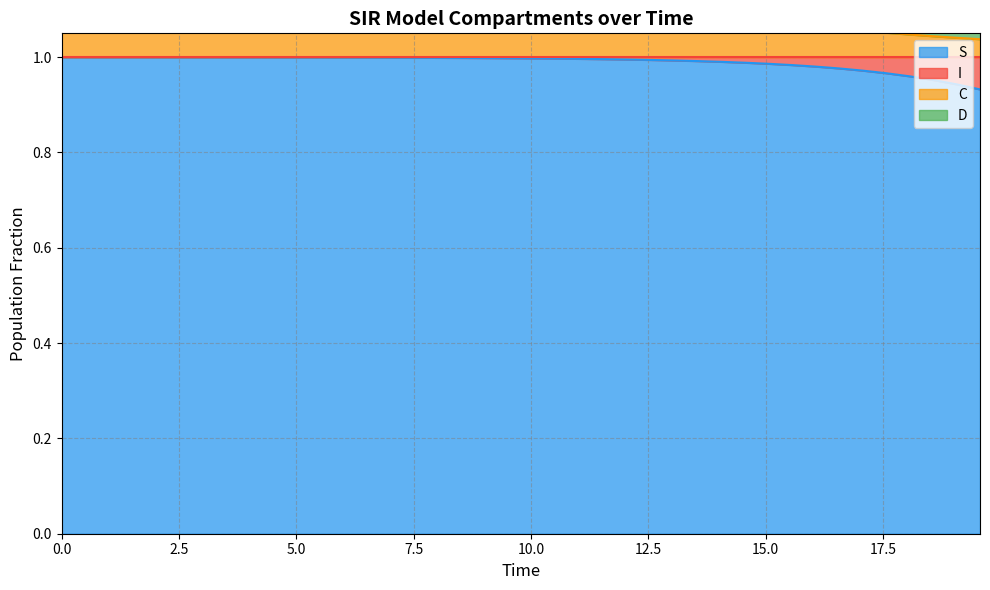

Is the value of S at 1.0033444816053512 greater than the value of C at 8.528428093645484?

No